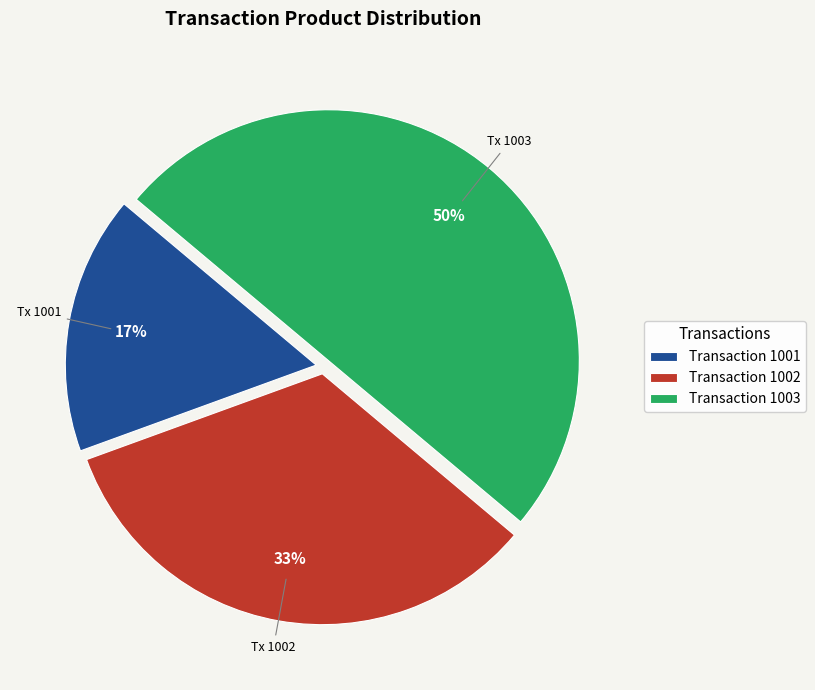

What percentage is the Transaction 1002 slice, to the nearest percent?

33%